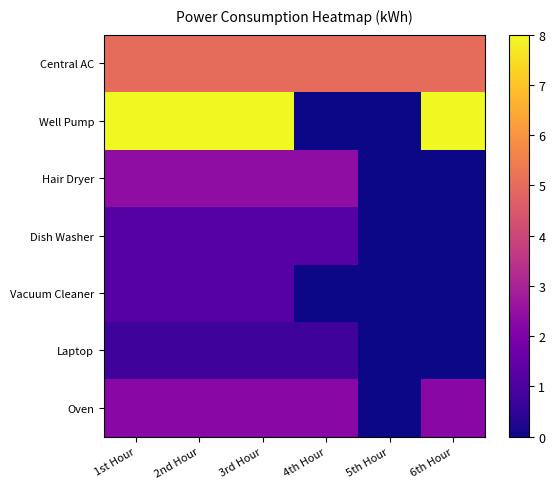

Rank the series by their maximum value, from highest to lowest.

Well Pump, Central AC, Hair Dryer, Oven, Dish Washer, Vacuum Cleaner, Laptop